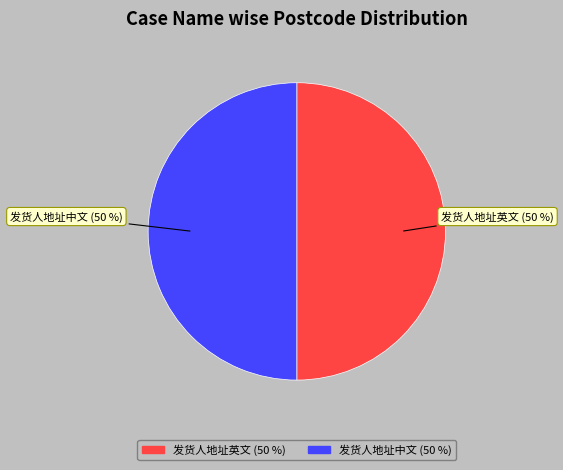

Is it true that 发货人地址英文 is 60% of the pie?

False